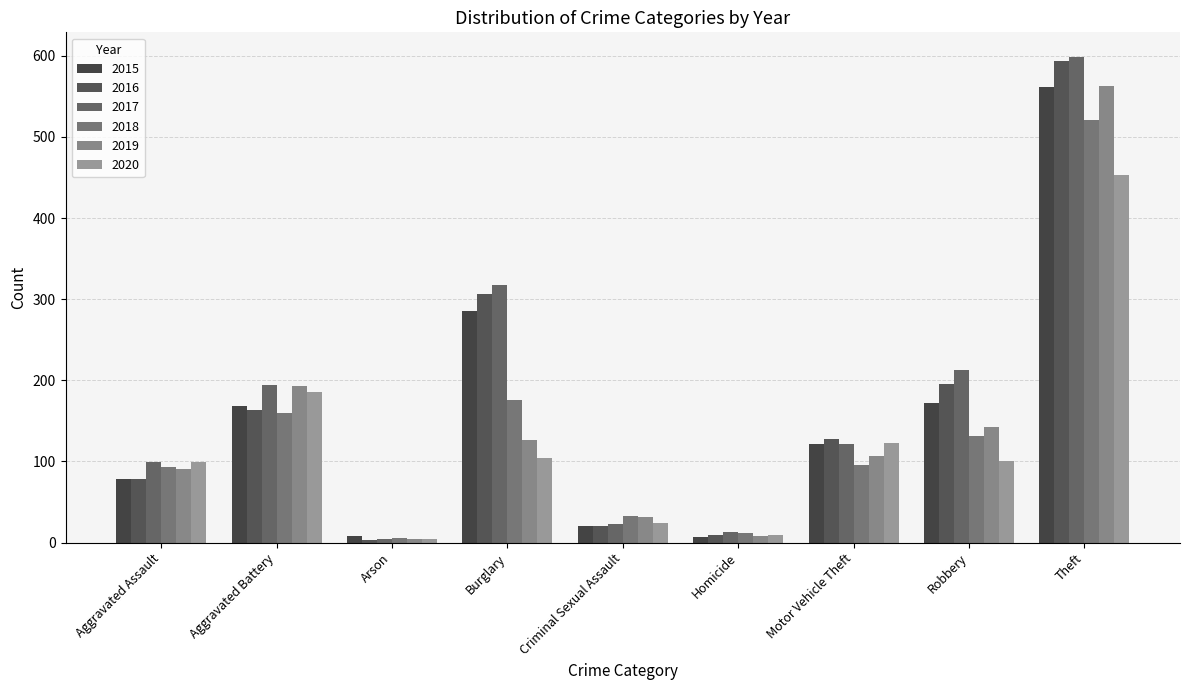

At which category is the sum across all series the highest?

Theft